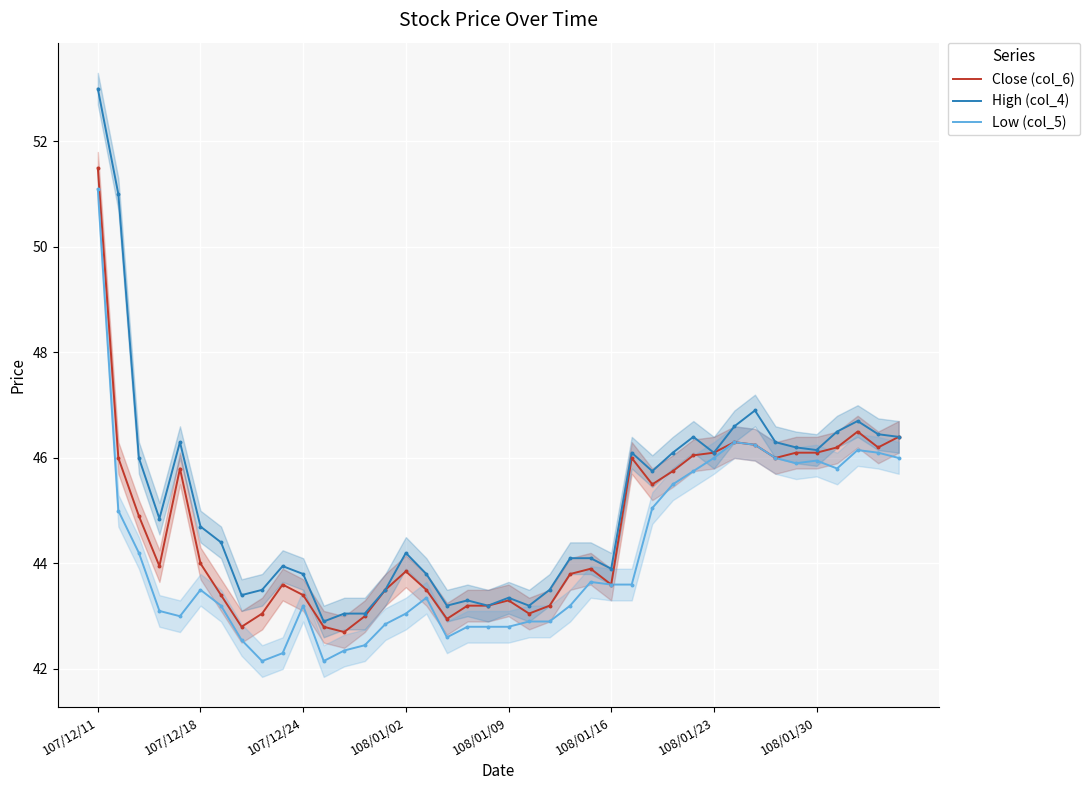

At how many categories does at least one series exceed 43?

39